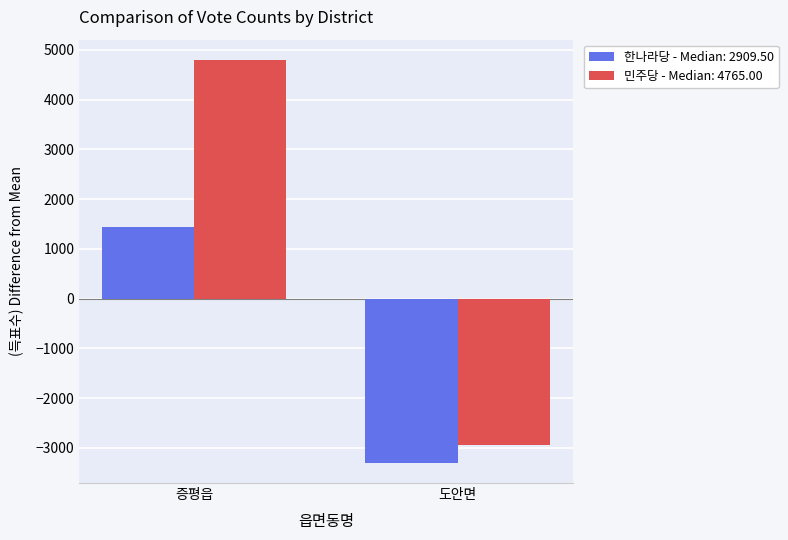

True or false: 한나라당 - Median: 2909.50 has a value of 1443.8 at 증평읍.

True